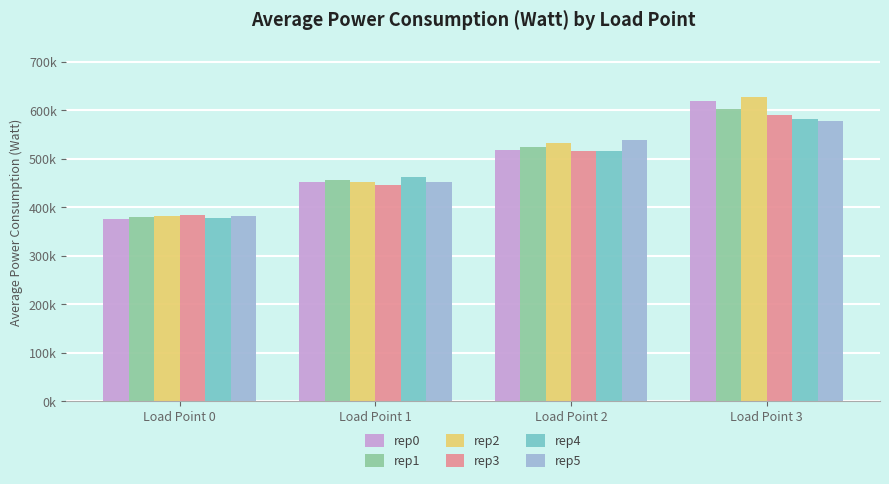

Are the bars horizontal?

No